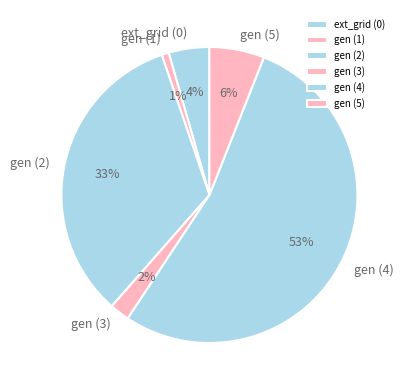

Do gen (3) and gen (4) together represent more than half of the pie?

Yes